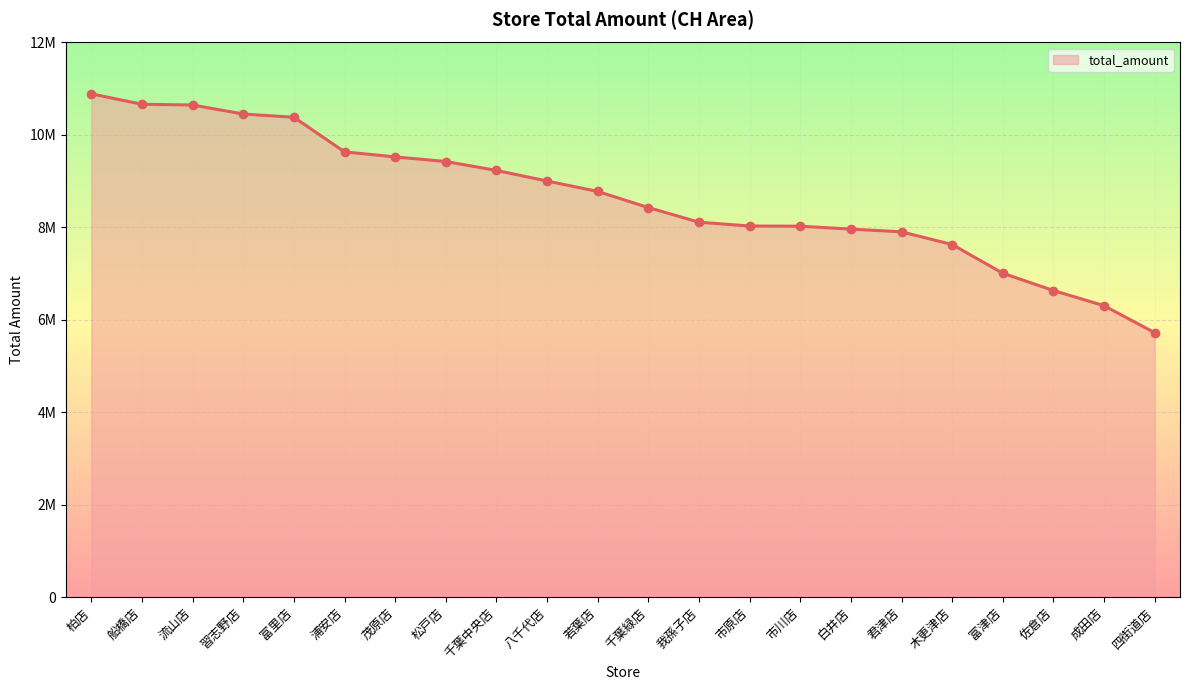

What is the change in value from 浦安店 to 佐倉店?

-2999119